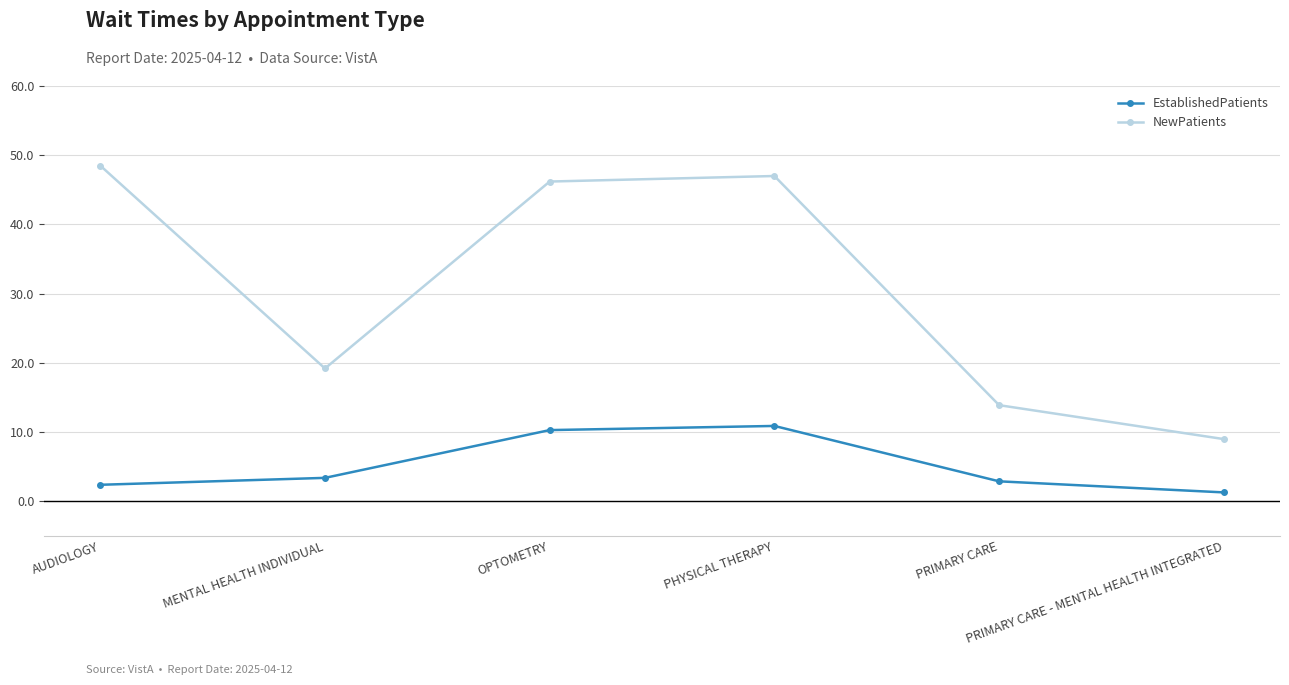

How many interior local valleys does the NewPatients series have?

1